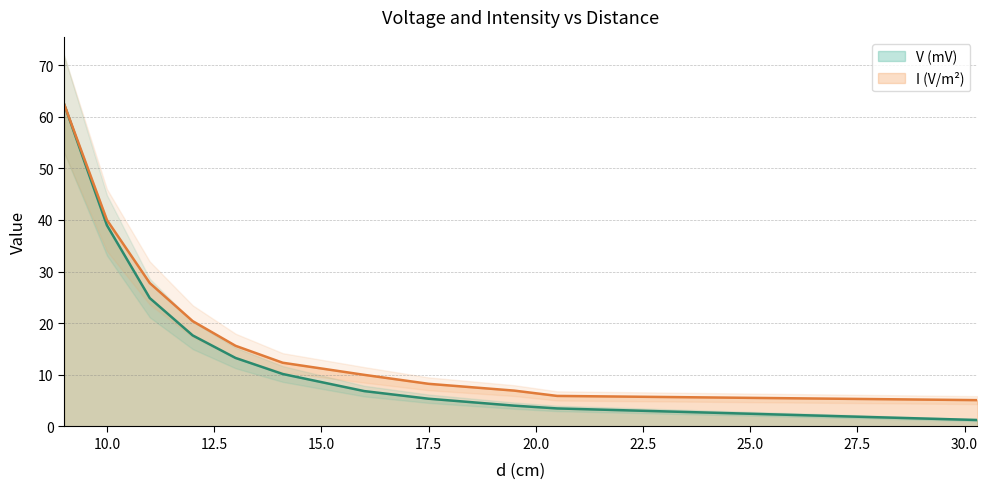

Reading left to right, extract all data points from this chart.

V (mV): 9=62.5	10=39.0	11=24.9	12=17.6	13=13.3	14.1=10.2	16=6.9	17.5=5.4	19.5=4.0	20.5=3.5	30.3=1.3
I (V/m^2): 9=62.5	10=40.0	11=27.8	12=20.4	13=15.6	14.1=12.3	16=10.0	17.5=8.3	19.5=6.9	20.5=5.9	30.3=5.1